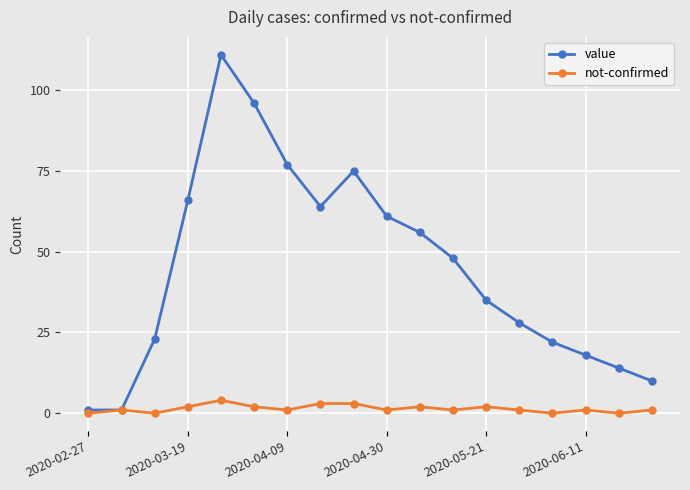

What is the greatest value displayed?

111